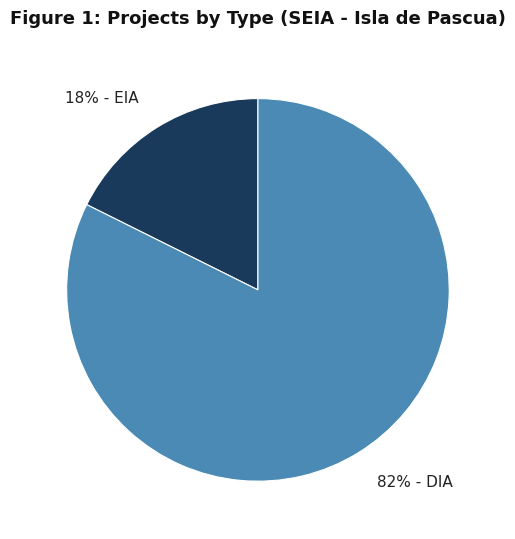

Which slice is the smallest?

18% - EIA